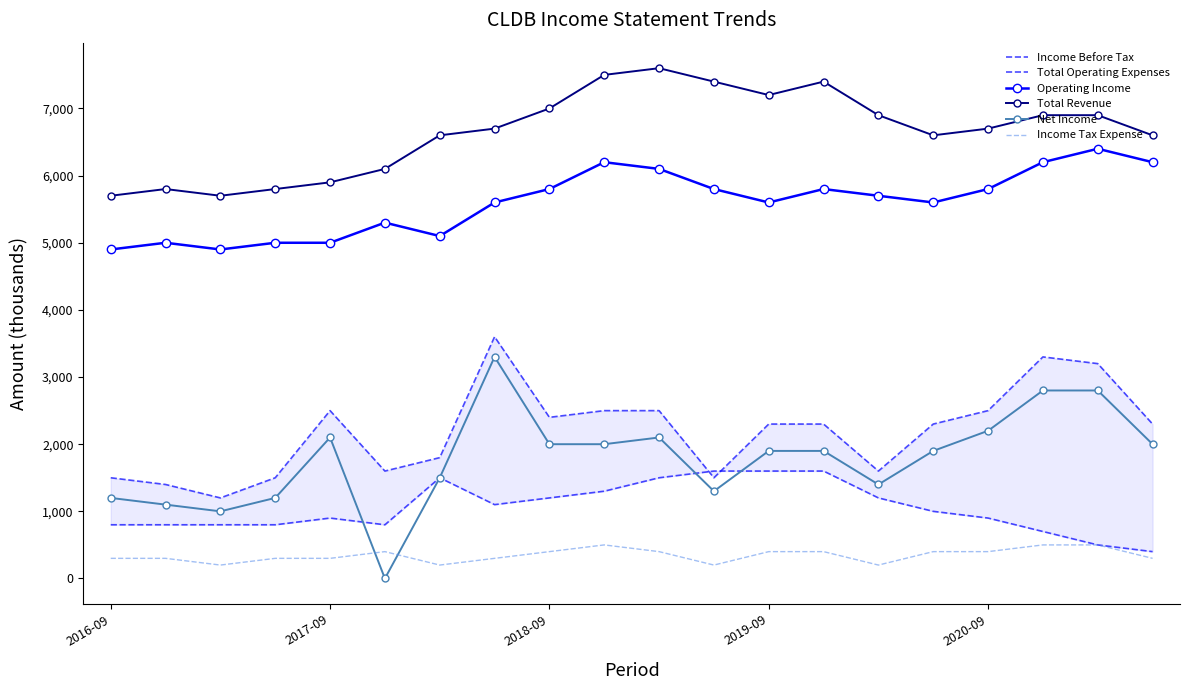

Reading left to right, what are all the values shown in this chart?

Income Before Tax: 1500	1400	1200	1500	2500	1600	1800	3600	2400	2500	2500	1500	2300	2300	1600	2300	2500	3300	3200	2300
Total Operating Expenses: 800	800	800	800	900	800	1500	1100	1200	1300	1500	1600	1600	1600	1200	1000	900	700	500	400
Operating Income: 4900	5000	4900	5000	5000	5300	5100	5600	5800	6200	6100	5800	5600	5800	5700	5600	5800	6200	6400	6200
Total Revenue: 5700	5800	5700	5800	5900	6100	6600	6700	7000	7500	7600	7400	7200	7400	6900	6600	6700	6900	6900	6600
Net Income: 1200	1100	1000	1200	2100	0	1500	3300	2000	2000	2100	1300	1900	1900	1400	1900	2200	2800	2800	2000
Income Tax Expense: 300	300	200	300	300	400	200	300	400	500	400	200	400	400	200	400	400	500	500	300